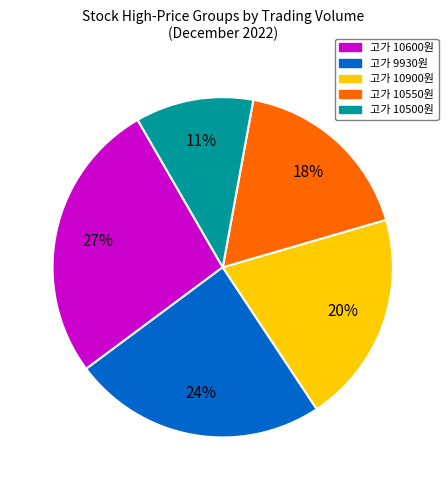

Does any single category account for the majority?

No